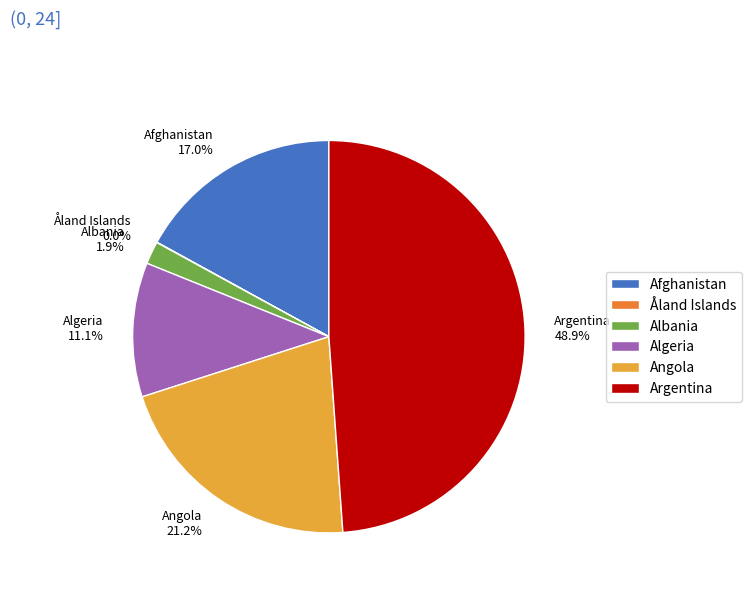

What is the largest slice in the pie chart?

Argentina